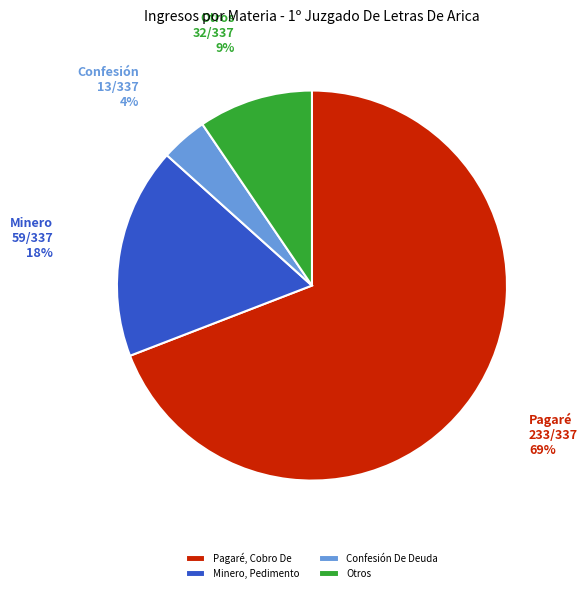

Does Pagaré, Cobro De represent more than half of the total?

Yes